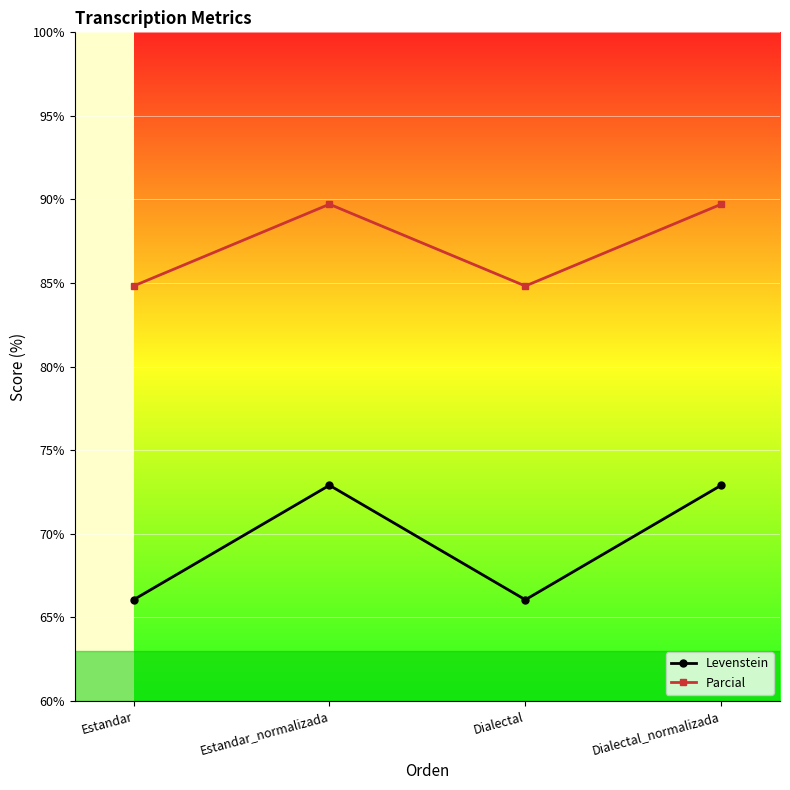

What is the lowest value of the Parcial series?

84.8